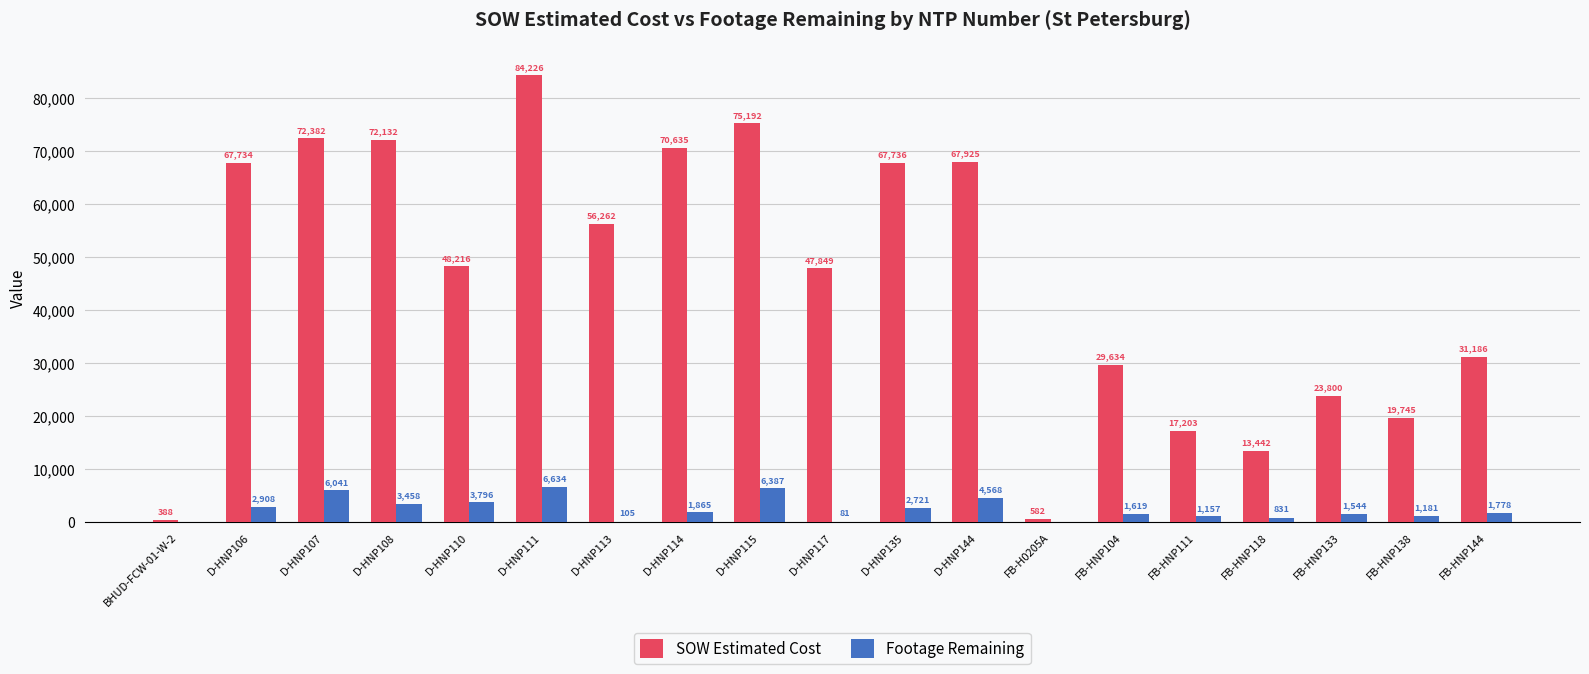

The value of Footage Remaining at FB-HNP144 is 1778.0. True or false?

True